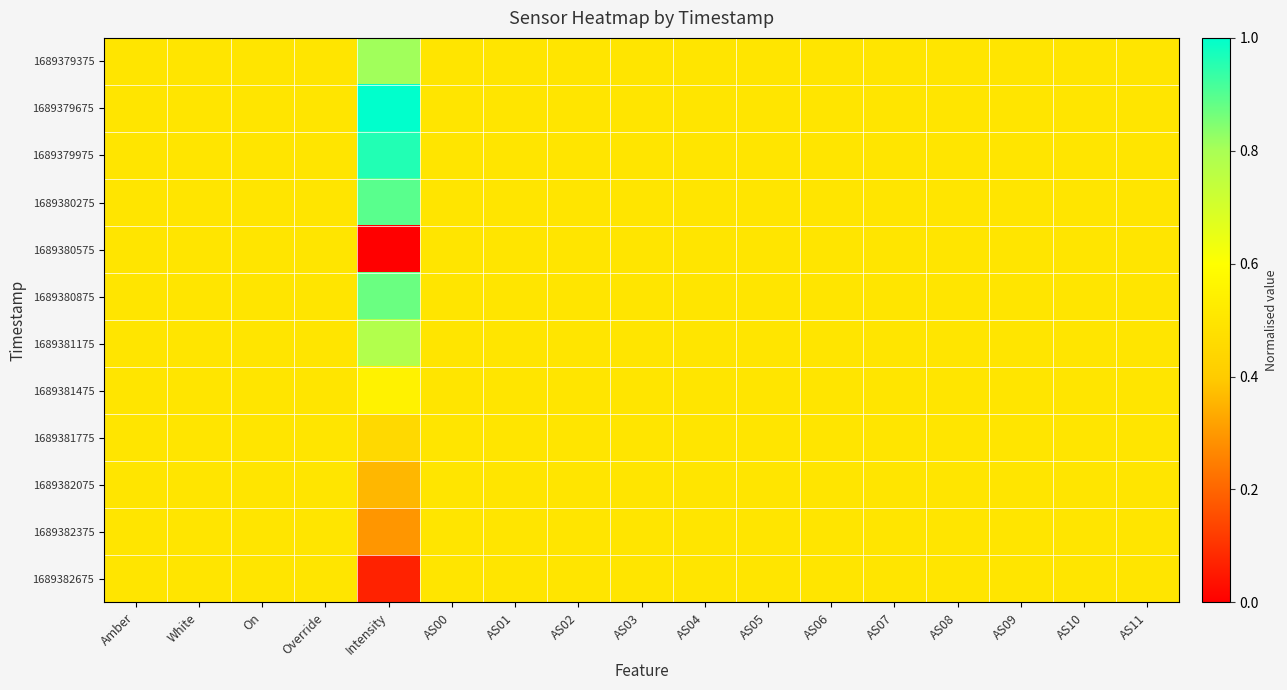

What is the total value across all series at AS01?

6.0